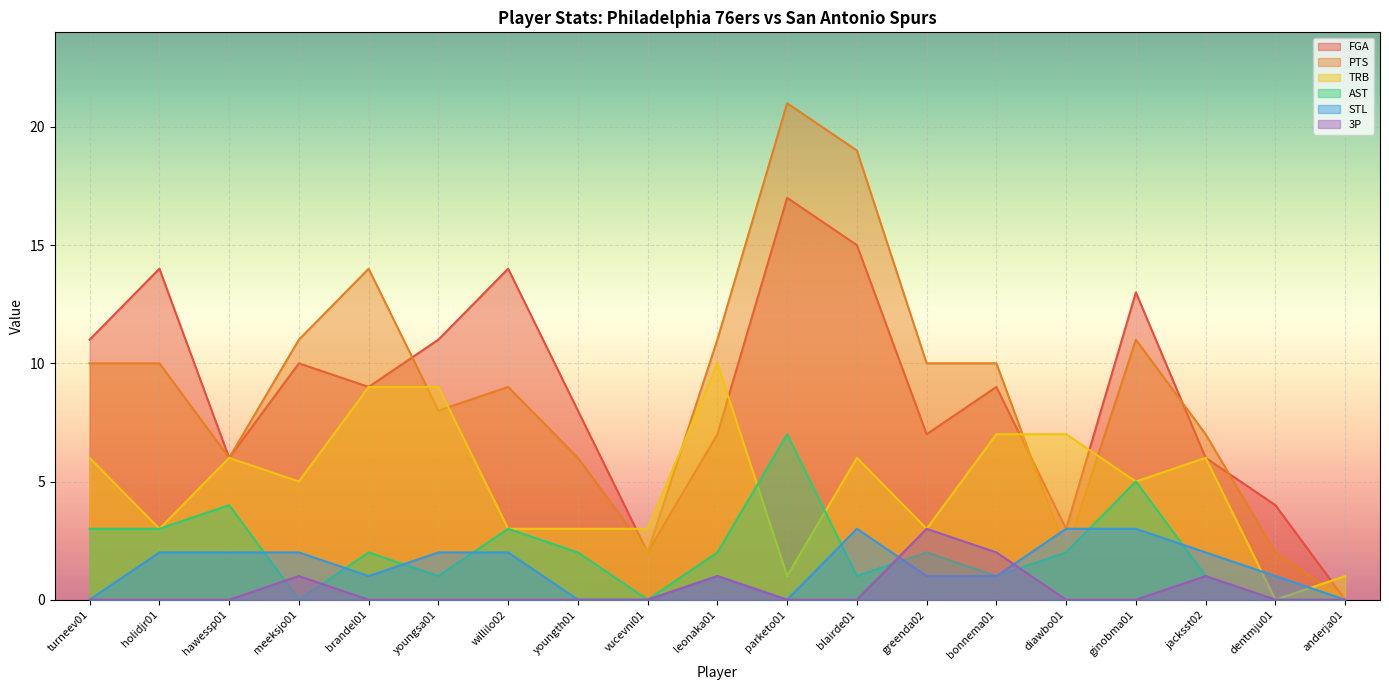

What is the greatest value displayed?

21